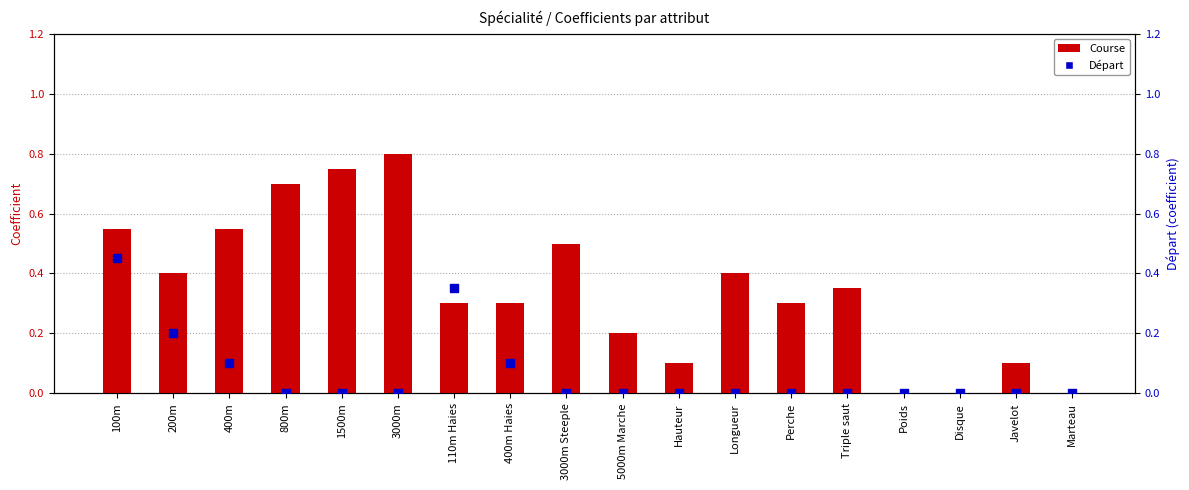

Which series has the largest total across all categories?

Course